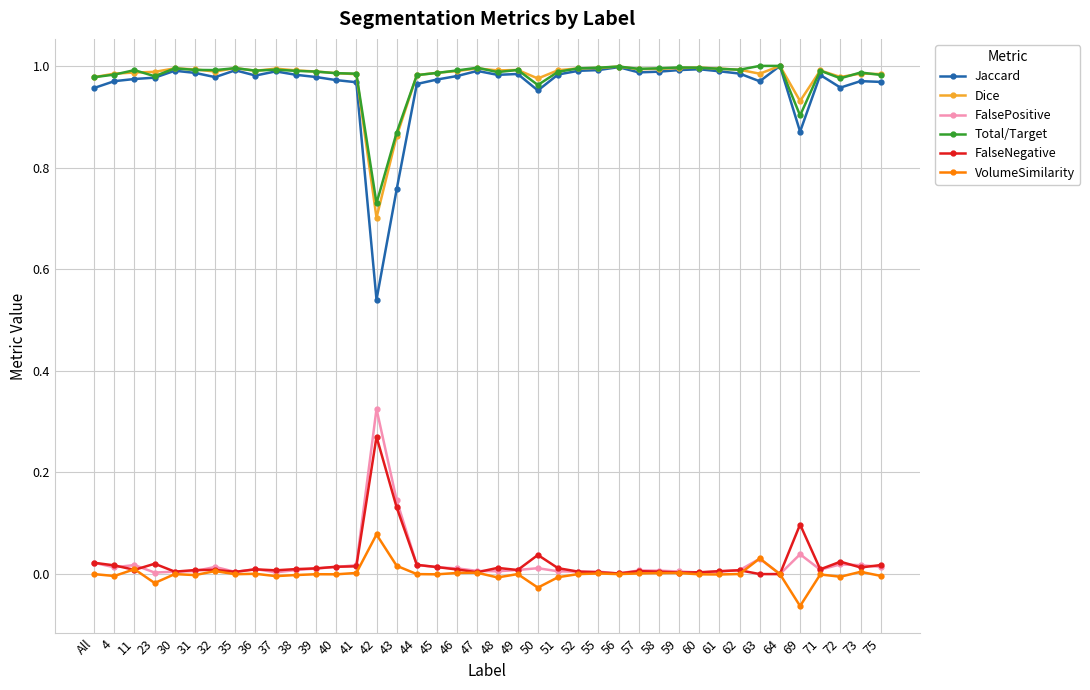

Is the value of FalseNegative at 49 greater than the value of Total/Target at 30?

No